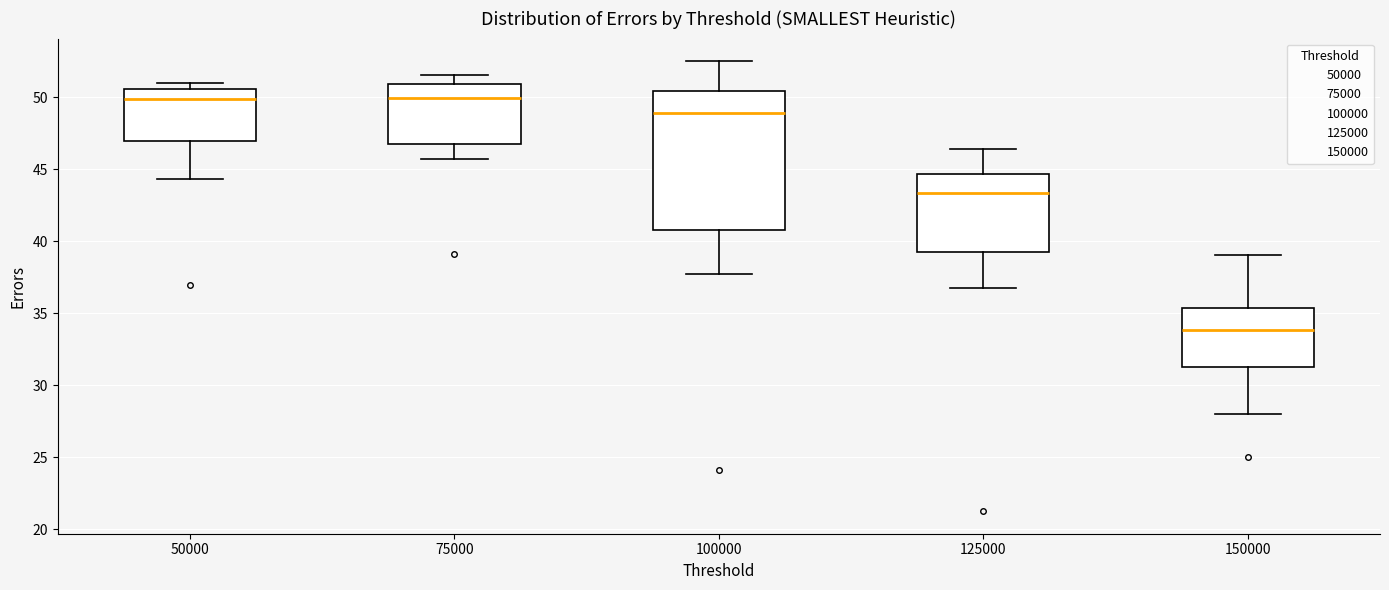

Reading left to right, transcribe this box plot: for each box, give where its median line is, the range the box spans, and where its two whiskers end, as read against the y-axis. The values are not printed on the chart, so give them approximately, as read against the axis.

50000: median 50.0, box 47.0 to 50.5, whiskers 44.5 to 51.0
75000: median 50.0, box 47.0 to 51.0, whiskers 46.0 to 51.5
100000: median 49.0, box 41.0 to 50.5, whiskers 38.0 to 52.5
125000: median 43.5, box 39.5 to 44.5, whiskers 37.0 to 46.5
150000: median 34.0, box 31.5 to 35.5, whiskers 28.0 to 39.0